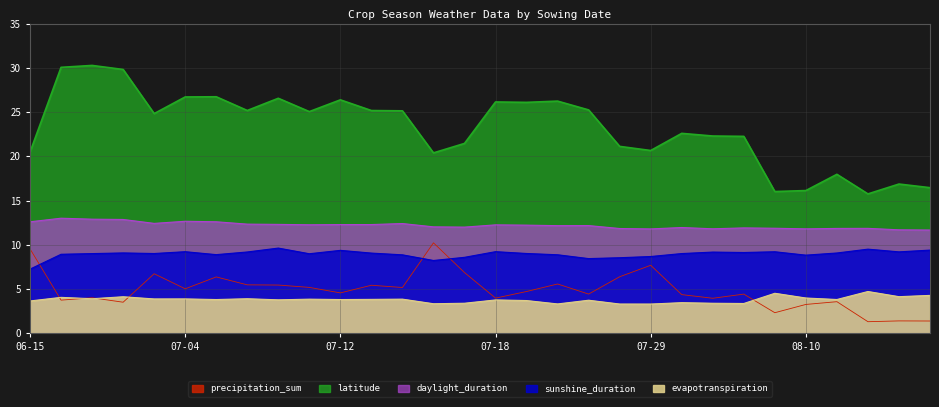

Which series has the widest spread of values?

latitude